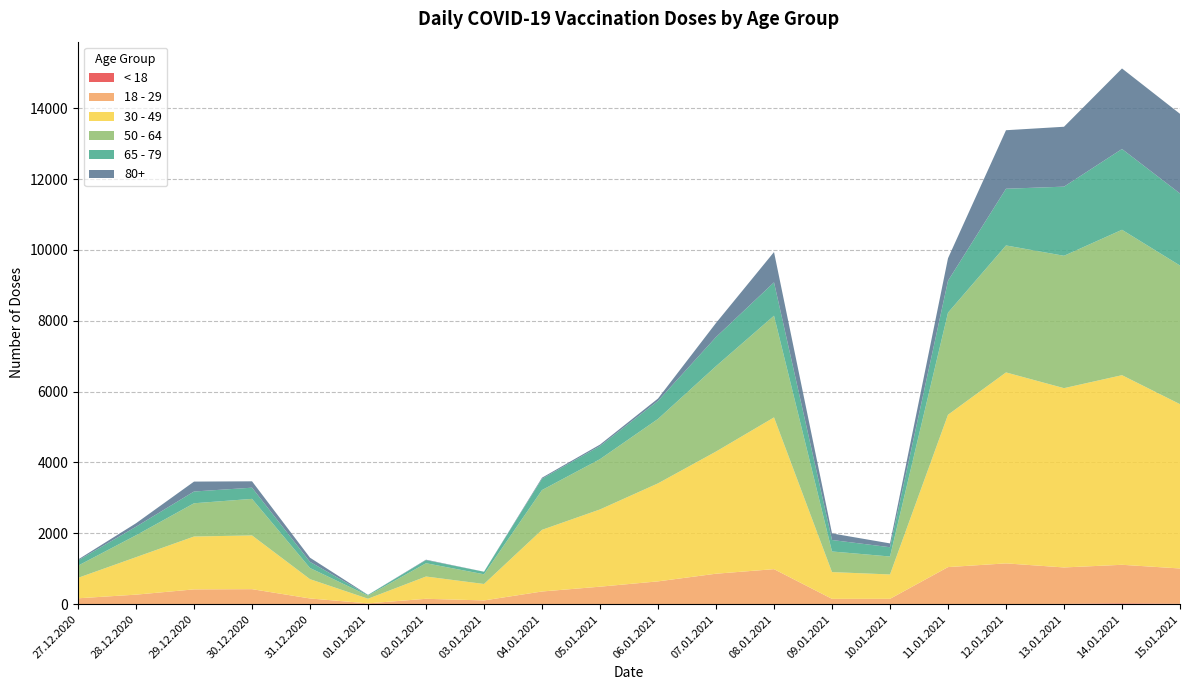

Reading left to right, what are all the values shown in this chart?

< 18: 0	0	1	0	1	0	0	1	0	0	3	3	4	1	0	2	1	7	21	9
18 - 29: 165	268	416	423	159	22	151	104	357	493	640	856	984	148	150	1044	1150	1029	1090	998
30 - 49: 577	1058	1492	1517	545	131	629	464	1741	2181	2767	3449	4284	756	688	4301	5391	5062	5353	4639
50 - 64: 344	618	939	1032	315	87	375	274	1123	1420	1819	2411	2871	582	507	2882	3585	3737	4105	3914
65 - 79: 147	242	332	316	173	19	88	71	319	370	509	821	942	324	262	900	1601	1952	2281	2034
80+: 26	98	280	180	118	3	12	2	30	41	67	398	856	186	108	636	1652	1691	2274	2249